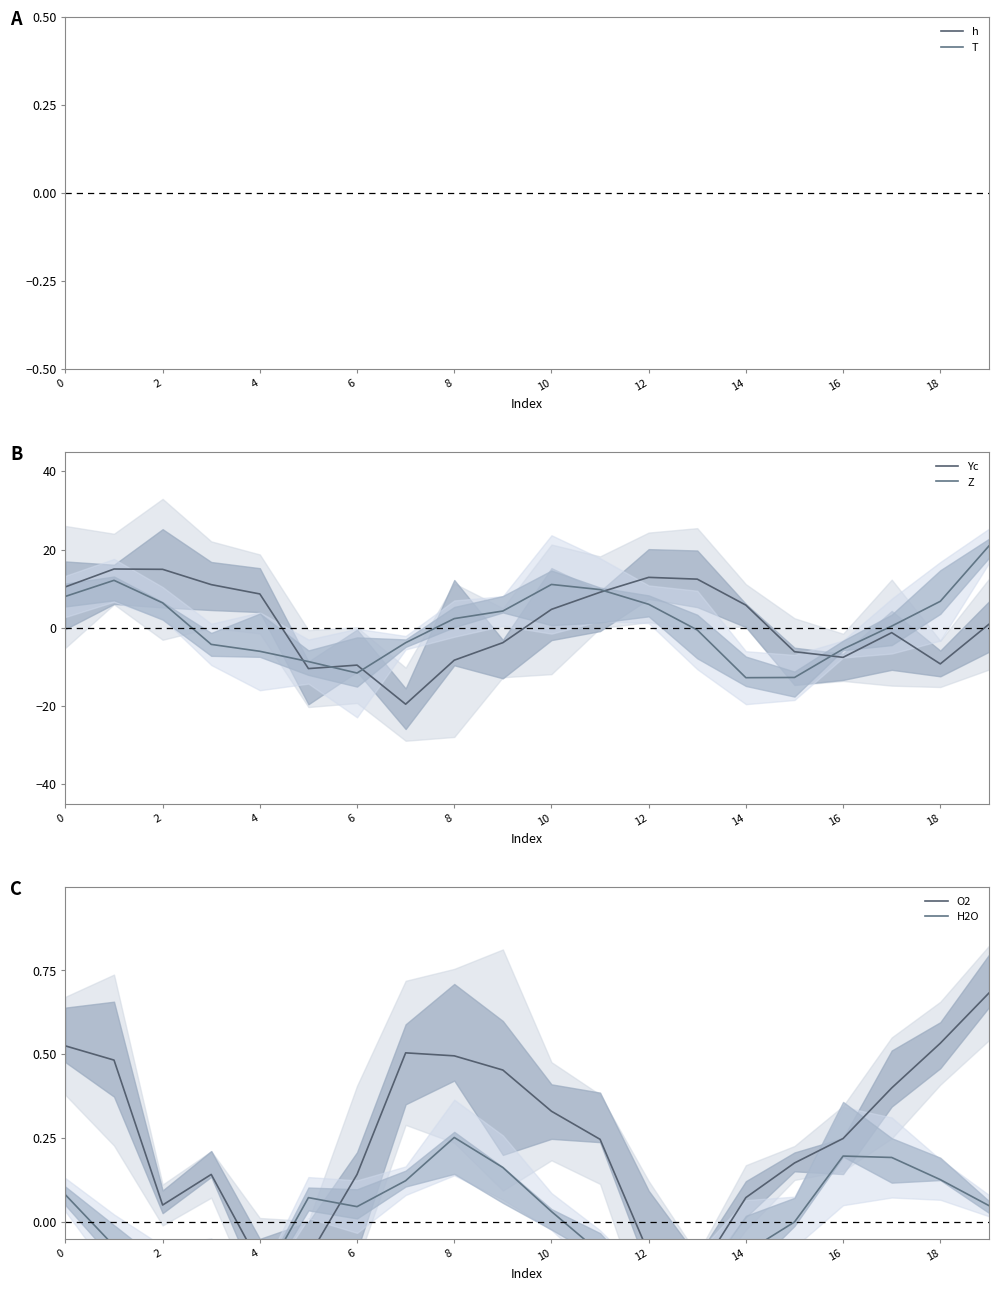

Is this an area chart (filled region under the line)?

No